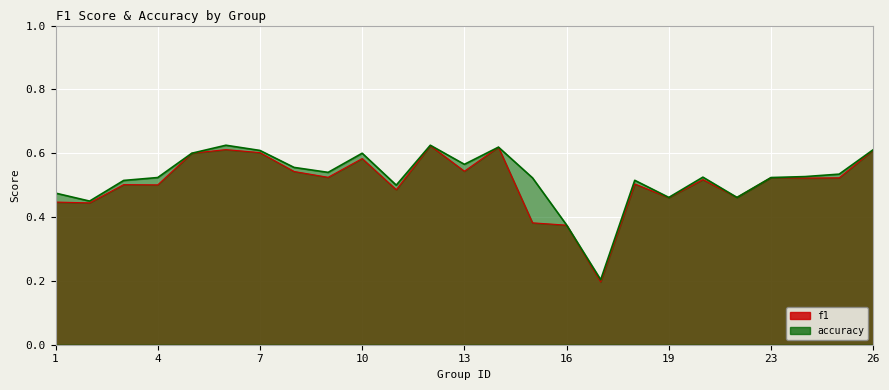

Count the f1 values in the range 0 to 1.

25